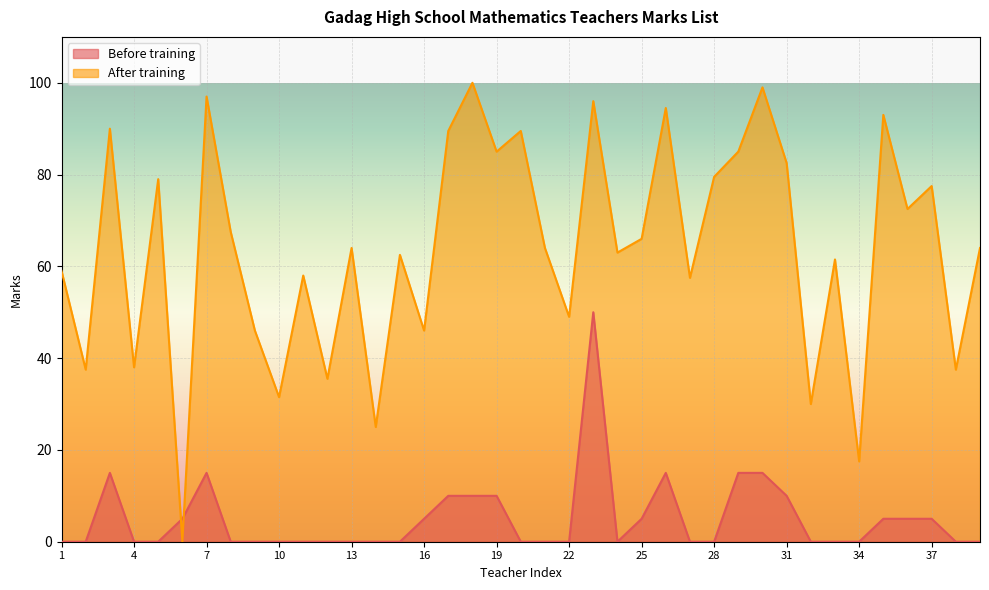

Reading right to left, extract all data points from this chart.

Before training: 0.0	0.0	5.0	5.0	5.0	0.0	0.0	0.0	10.0	15.0	15.0	0.0	0.0	15.0	5.0	0.0	50.0	0.0	0.0	0.0	10.0	10.0	10.0	5.0	0.0	0.0	0.0	0.0	0.0	0.0	0.0	0.0	15.0	5.0	0.0	0.0	15.0	0.0	0.0
After training: 64.0	37.5	77.5	72.5	93.0	17.5	61.5	30.0	82.5	99.0	85.0	79.5	57.5	94.5	66.0	63.0	96.0	49.0	64.0	89.5	85.0	100.0	89.5	46.0	62.5	25.0	64.0	35.5	58.0	31.5	46.0	67.5	97.0	0.0	79.0	38.0	90.0	37.5	59.0